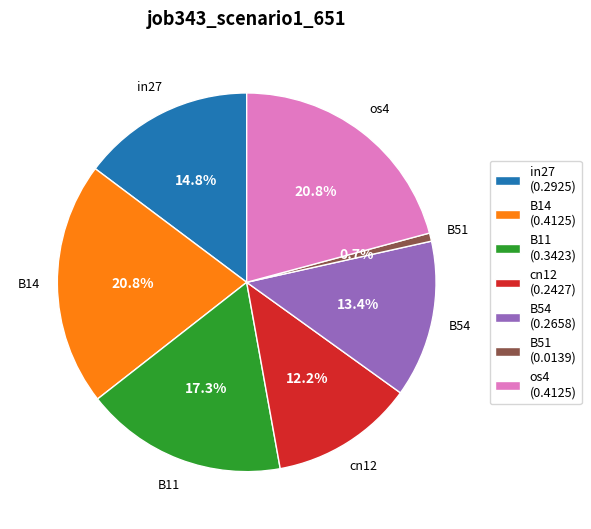

To the nearest percent, what percentage of the pie is B54?

13%